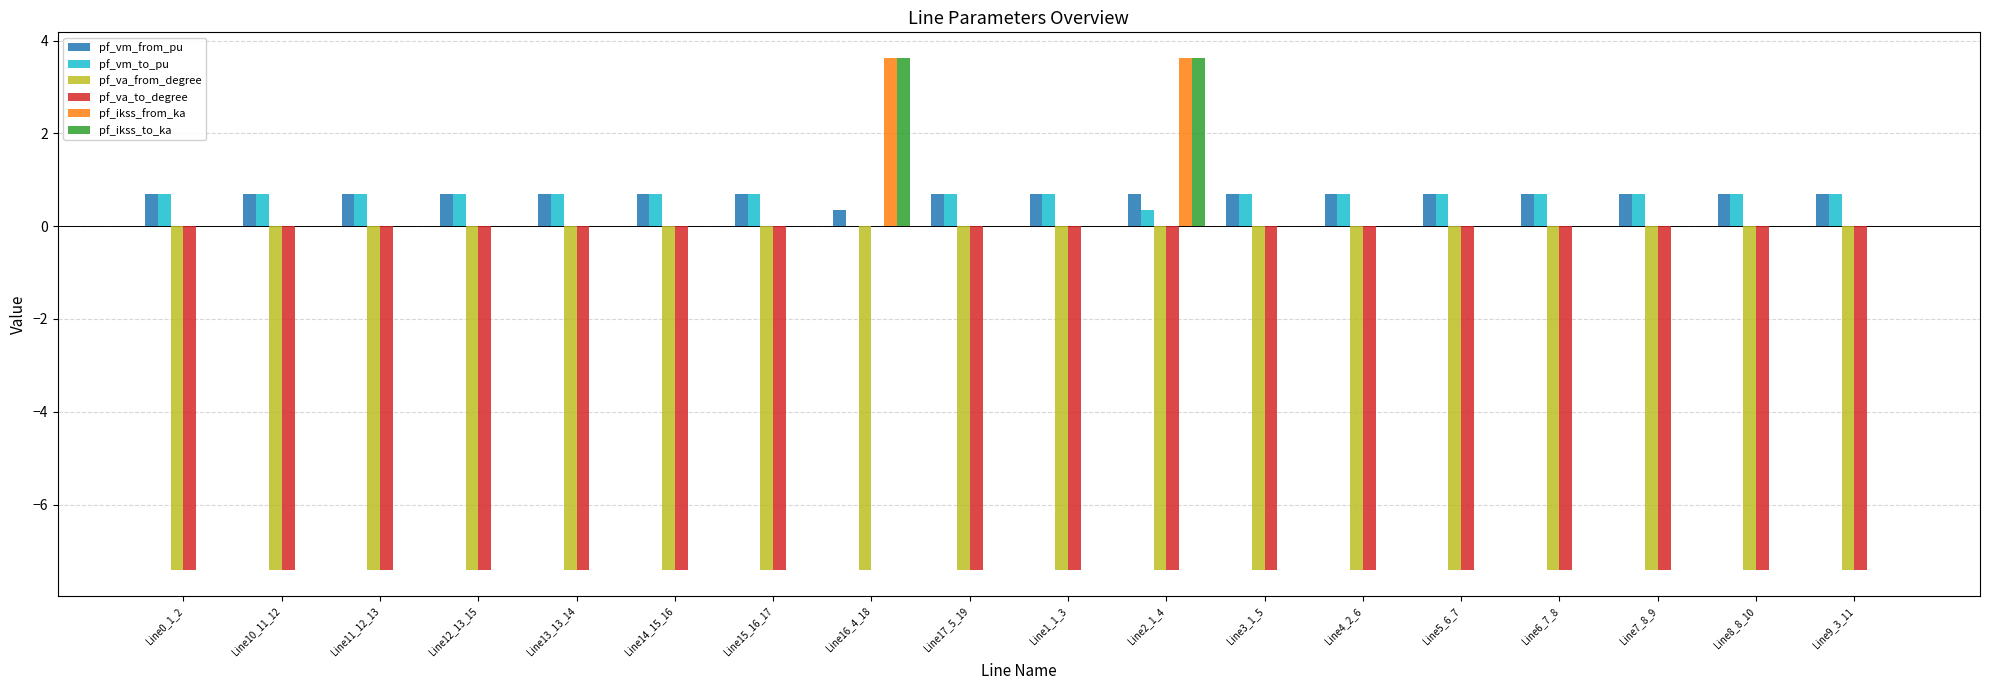

What is the greatest value displayed?

3.6